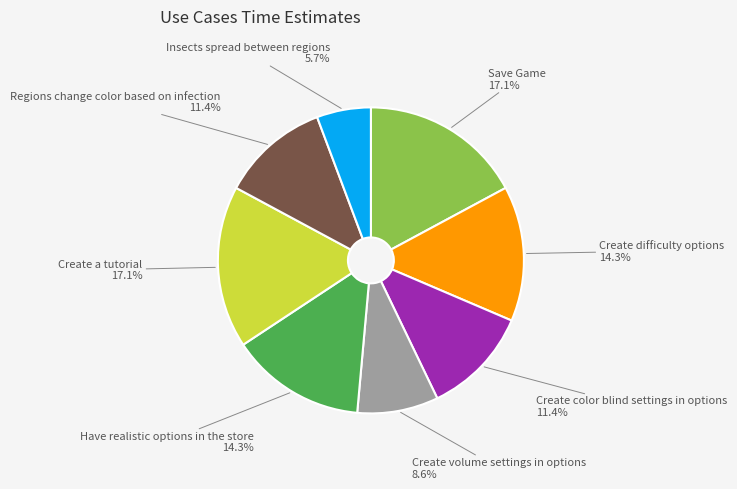

Does any single category account for the majority?

No